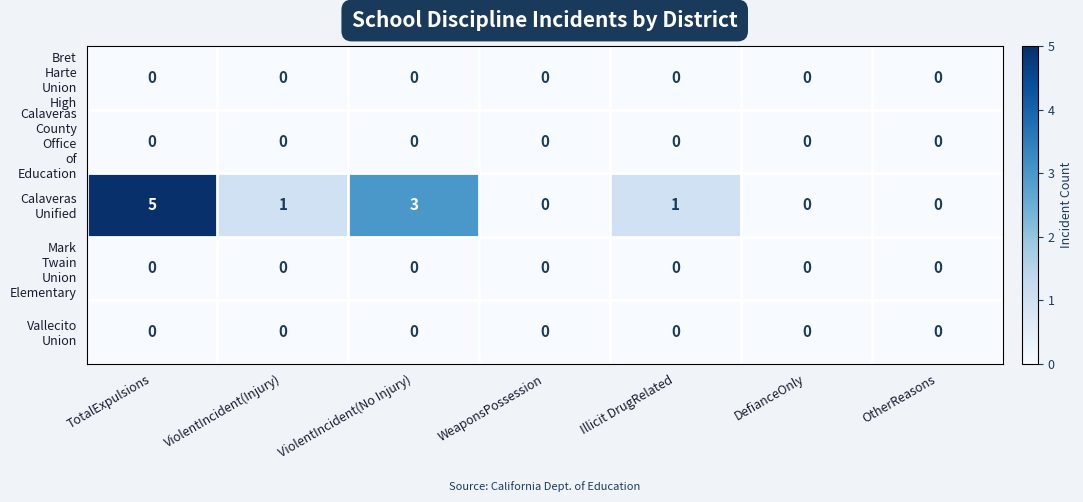

At which category is the sum across all series the highest?

TotalExpulsions